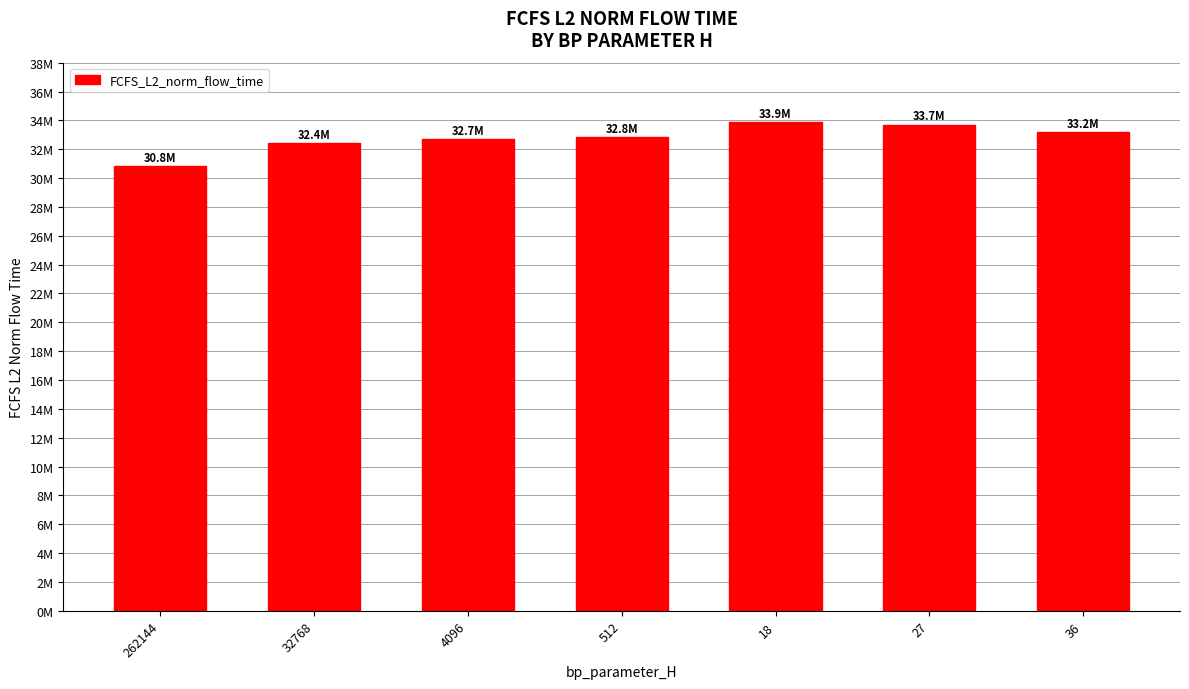

Does the chart contain any negative values?

No